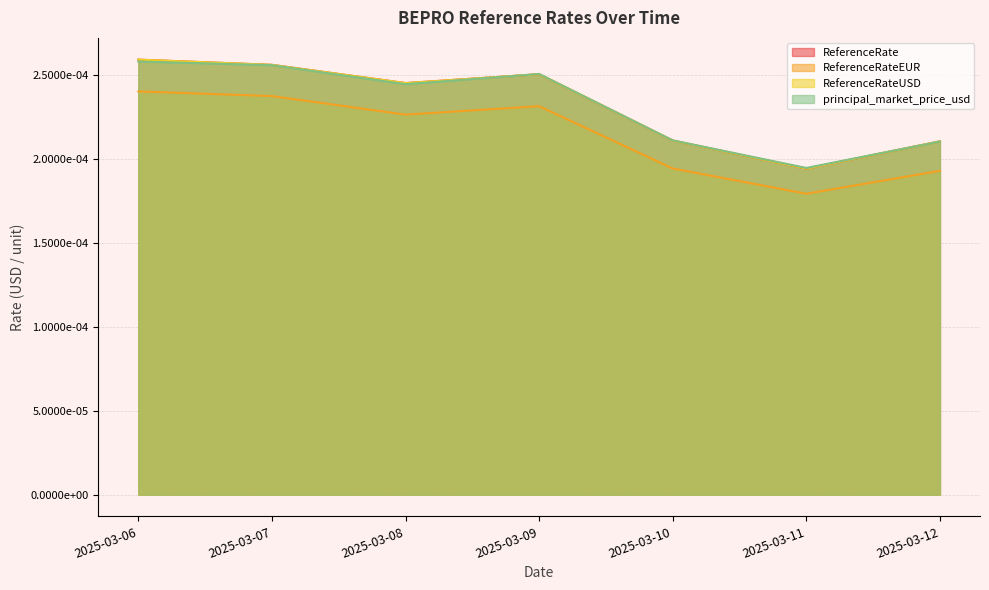

True or false: ReferenceRateEUR and ReferenceRate intersect in this chart.

False